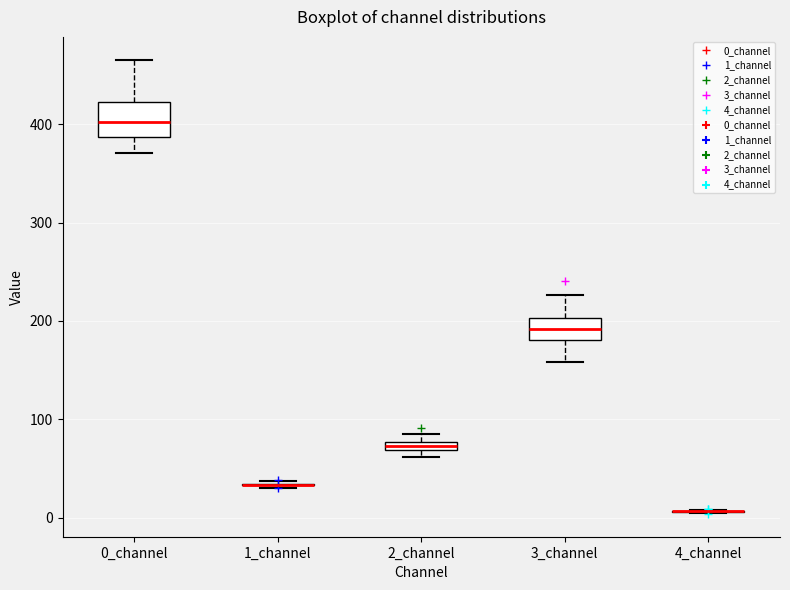

Comparing the boxes themselves (not the whiskers), which one is the tallest?

0_channel